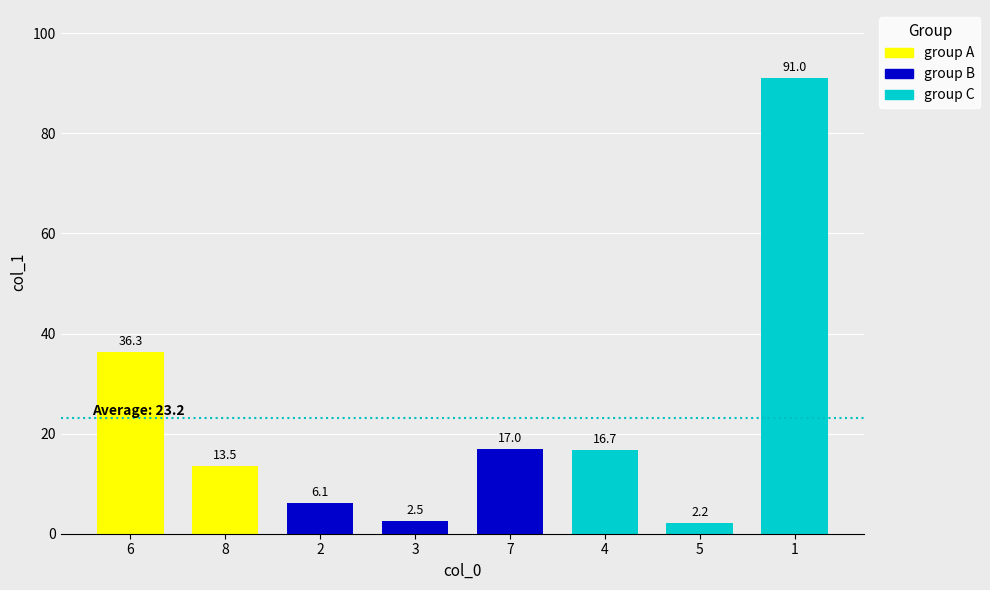

Reading right to left, transcribe all the data shown in this chart.

1=91.0	5=2.2	4=16.7	7=17.0	3=2.5	2=6.1	8=13.5	6=36.3